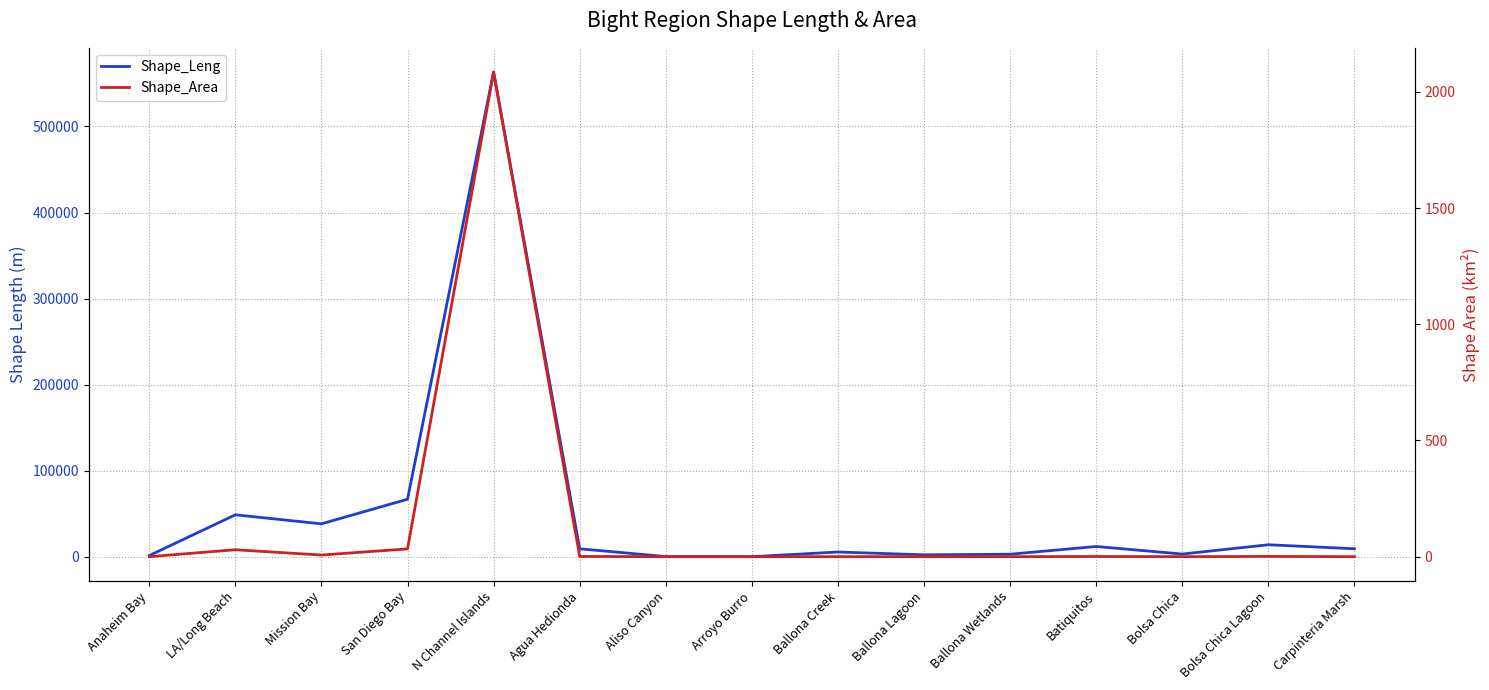

Reading left to right, what are all the values shown in this chart?

Shape_Leng: Anaheim Bay=1658.1	LA/Long Beach=48994.8	Mission Bay=38503.8	San Diego Bay=67069.7	N Channel Islands=563100.0	Agua Hedionda=9526.5	Aliso Canyon=527.0	Arroyo Burro=364.2	Ballona Creek=5793.4	Ballona Lagoon=2530.6	Ballona Wetlands=3233.0	Batiquitos=12200.0	Bolsa Chica=3436.4	Bolsa Chica Lagoon=14219.2	Carpinteria Marsh=9562.7
Shape_Area: Anaheim Bay=0.1	LA/Long Beach=29.8	Mission Bay=7.1	San Diego Bay=33.5	N Channel Islands=2084.8	Agua Hedionda=1.1	Aliso Canyon=0.0	Arroyo Burro=0.0	Ballona Creek=0.2	Ballona Lagoon=0.0	Ballona Wetlands=0.0	Batiquitos=0.9	Bolsa Chica=0.1	Bolsa Chica Lagoon=1.2	Carpinteria Marsh=0.1